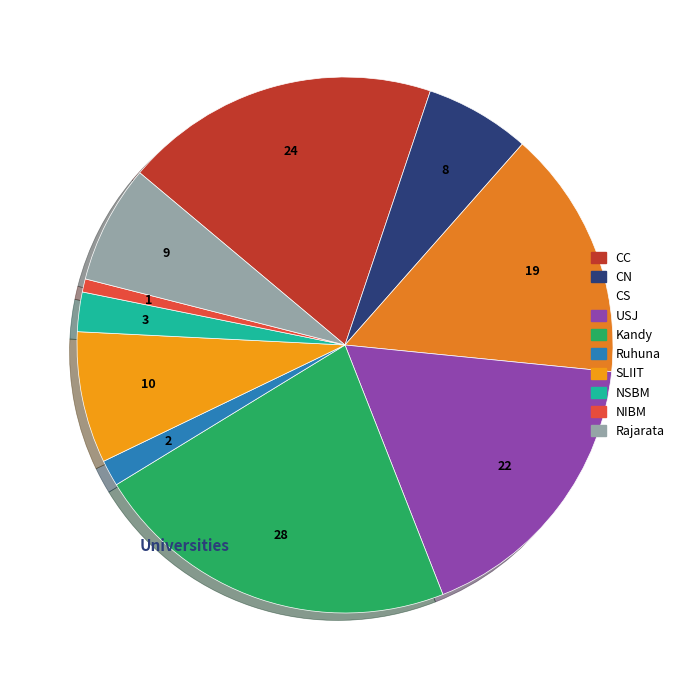

Is CN the majority of the pie?

No